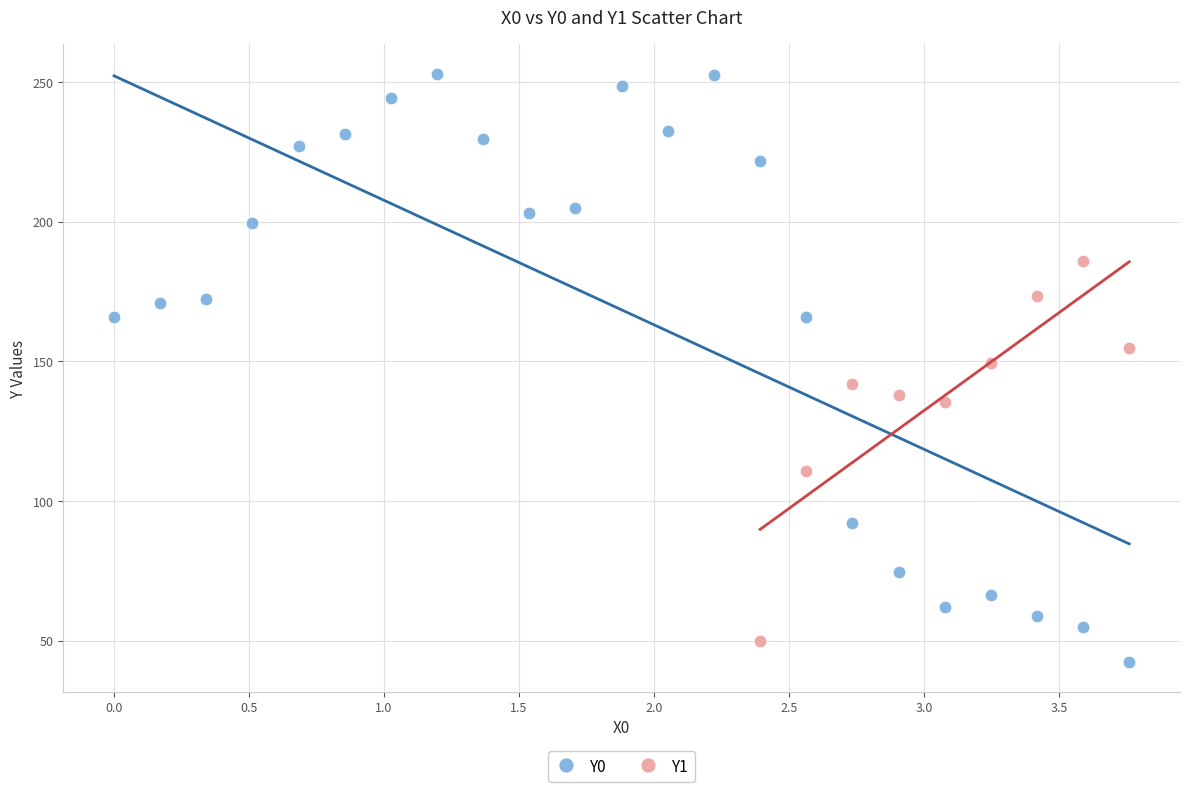

Which series reaches the maximum Y coordinate?

Y0